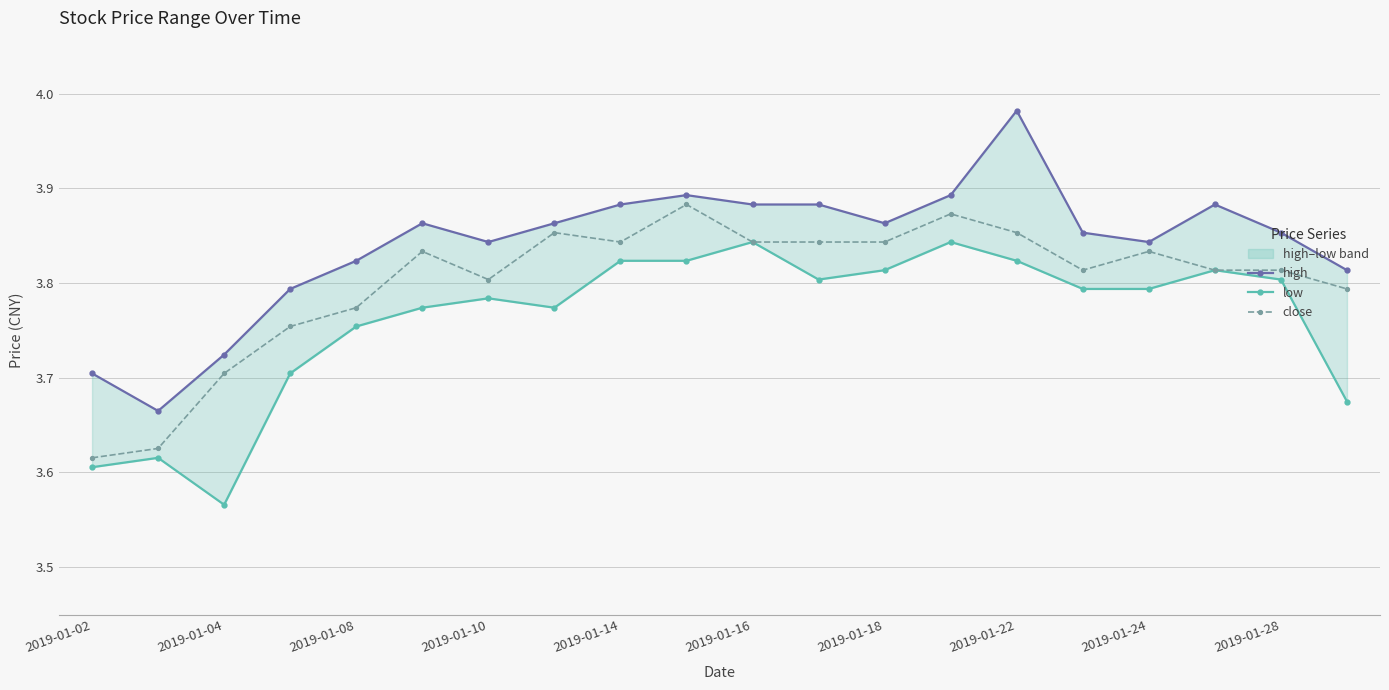

Count the close values in the range 3 to 4.

20